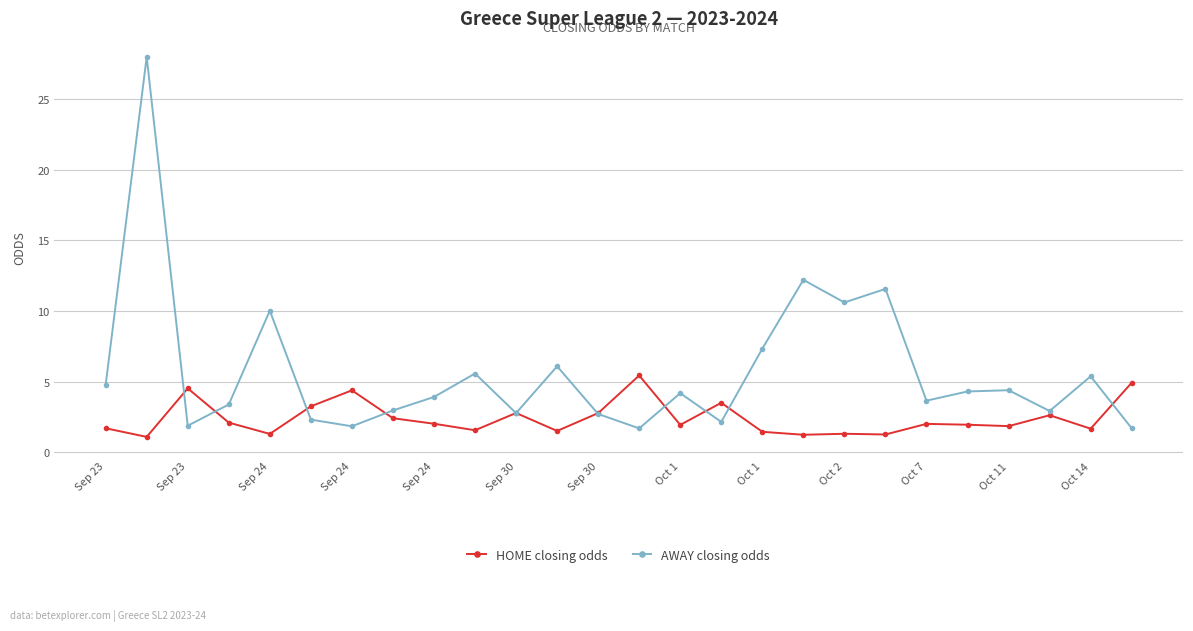

What is the value of the HOME closing odds point at the 22nd from the left?

2.0